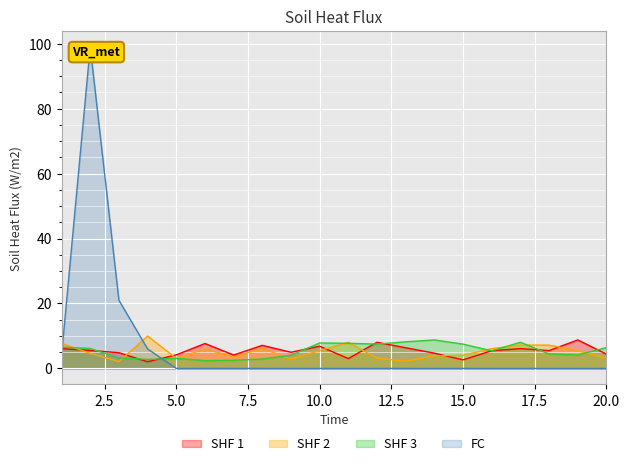

How many intersections are there between x2 and x1?

7